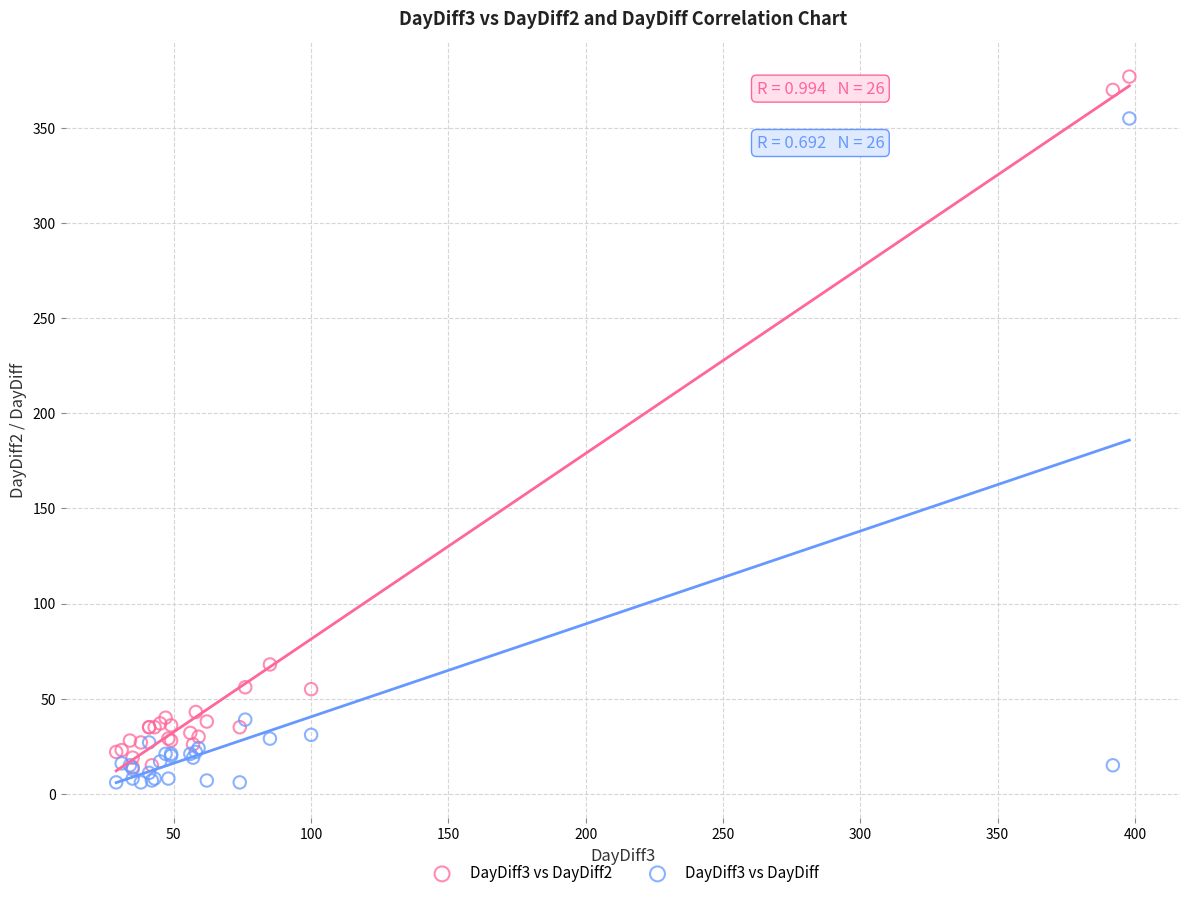

Which series reaches the maximum Y coordinate?

DayDiff3 vs DayDiff2